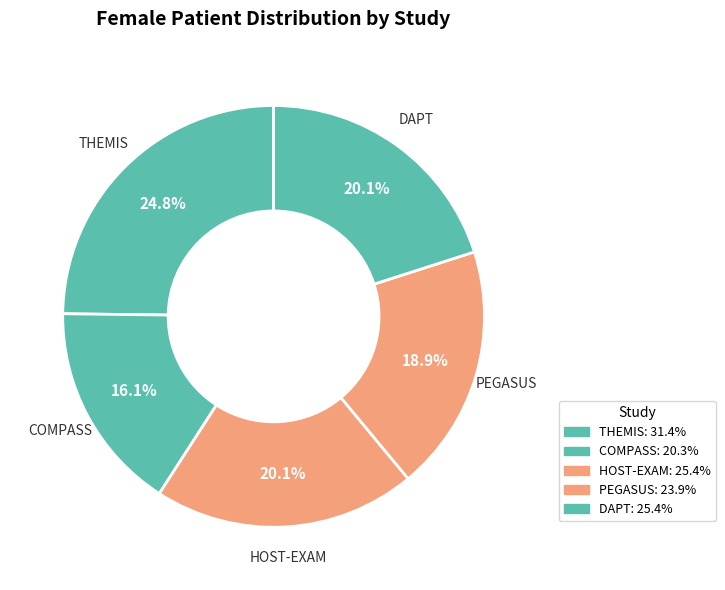

Count the number of slices in the pie.

5